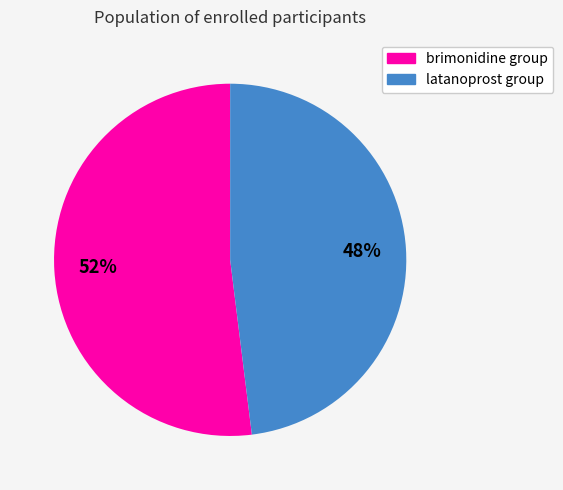

The brimonidine group slice represents 52% of the pie. True or false?

True